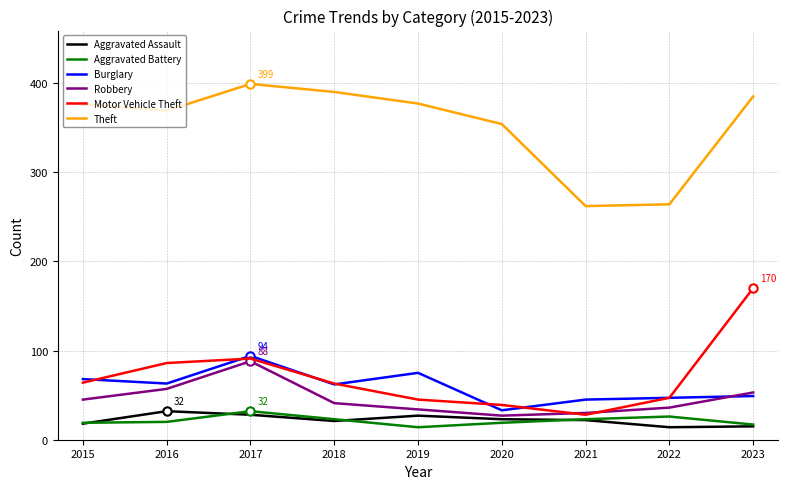

True or false: Burglary and Motor Vehicle Theft cross at least once.

True